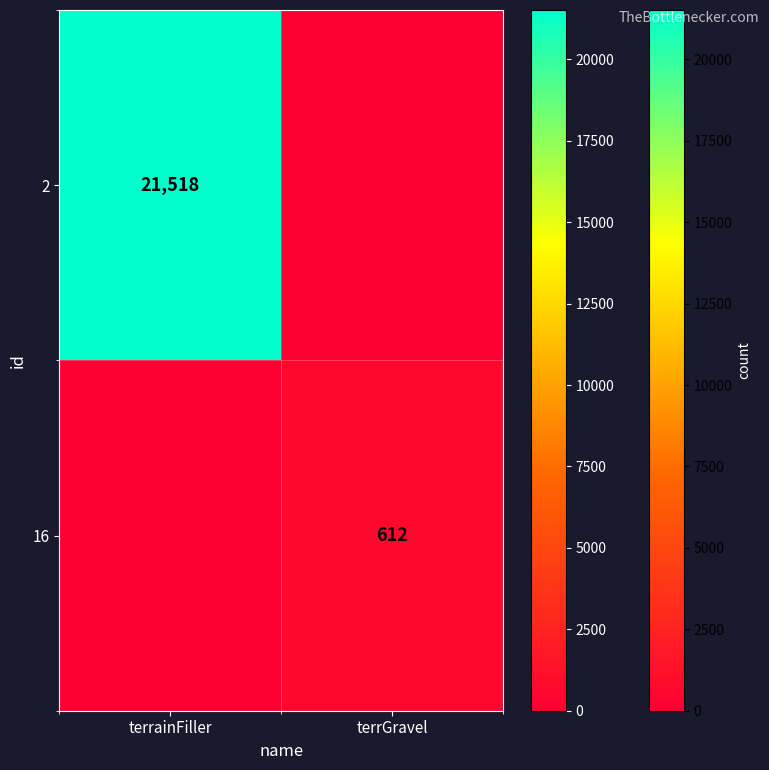

Is it true that 16 equals 195 at terrGravel?

False